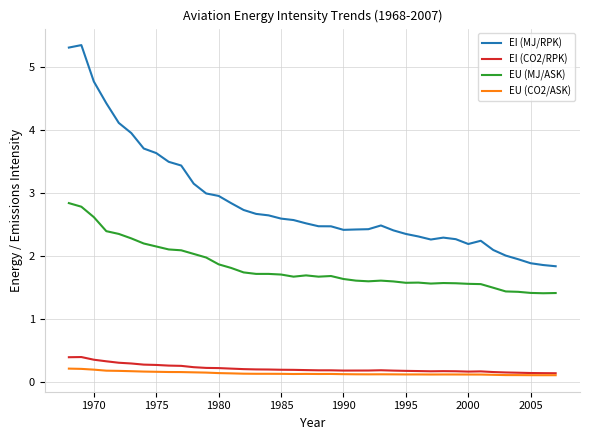

What is the maximum value for EI (CO2/RPK)?

0.4